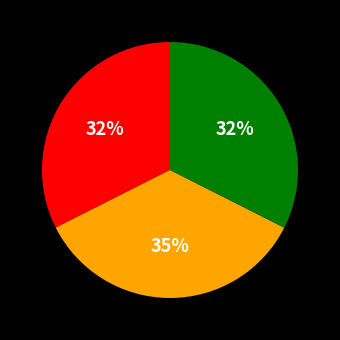

To the nearest percent, what is the difference between the largest and smallest slice percentages?

3%